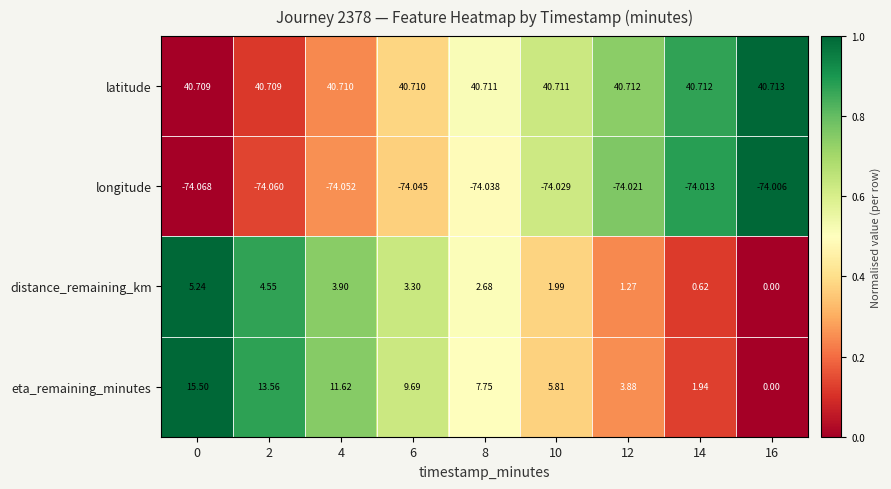

Which series has the widest spread of values?

eta_remaining_minutes